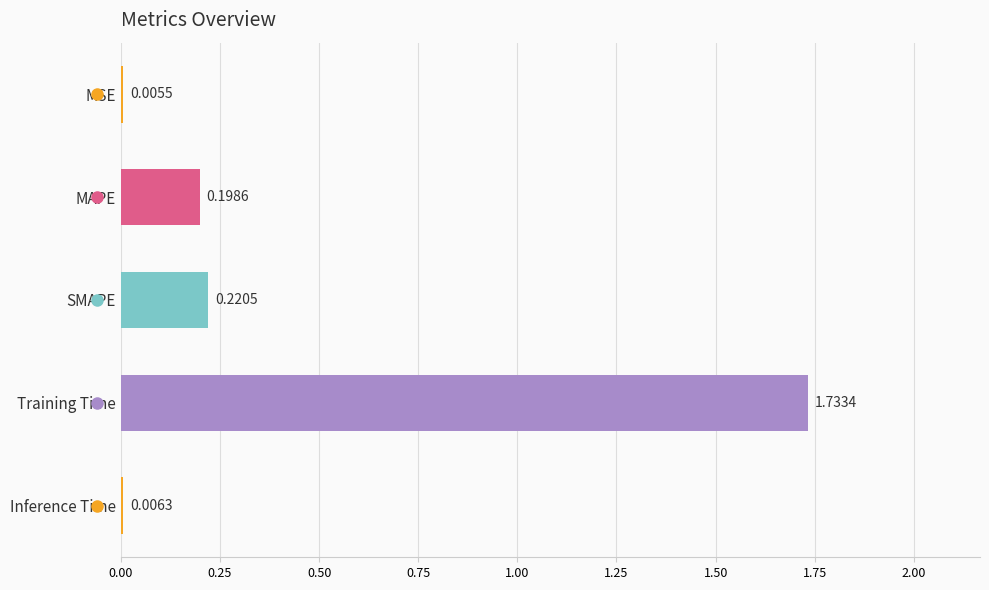

At which category does the chart reach its peak across all series?

Training Time